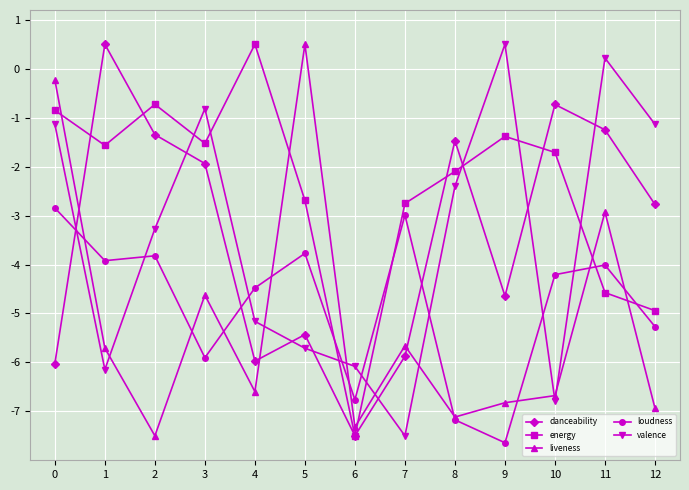

What is the value of the liveness point at the 12th from the left?

-2.9